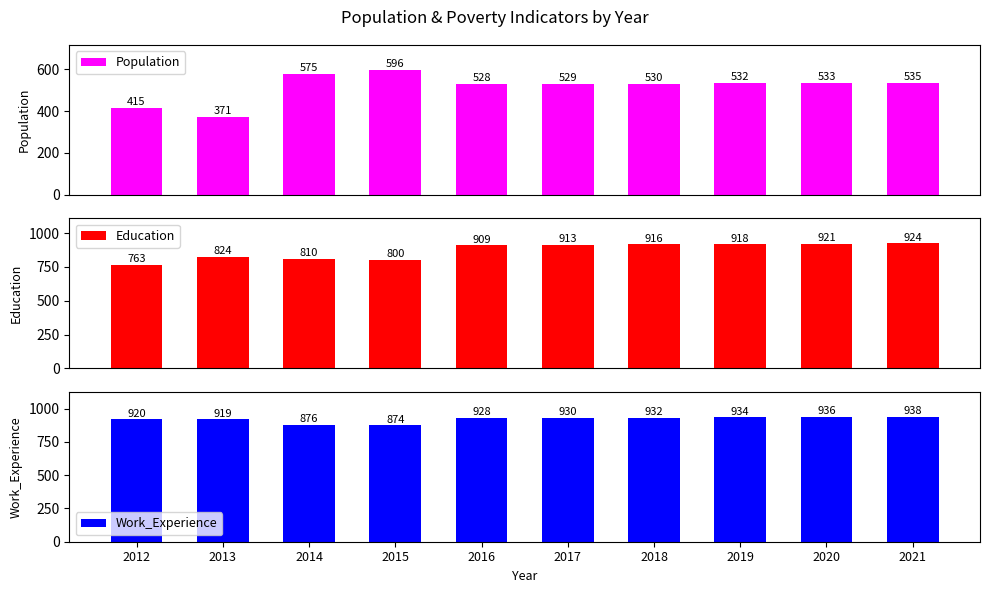

Are the bars horizontal?

No